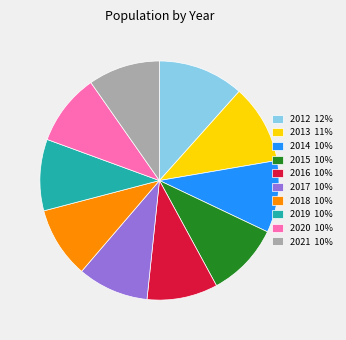

Between 2018 and 2012, which is larger?

2012